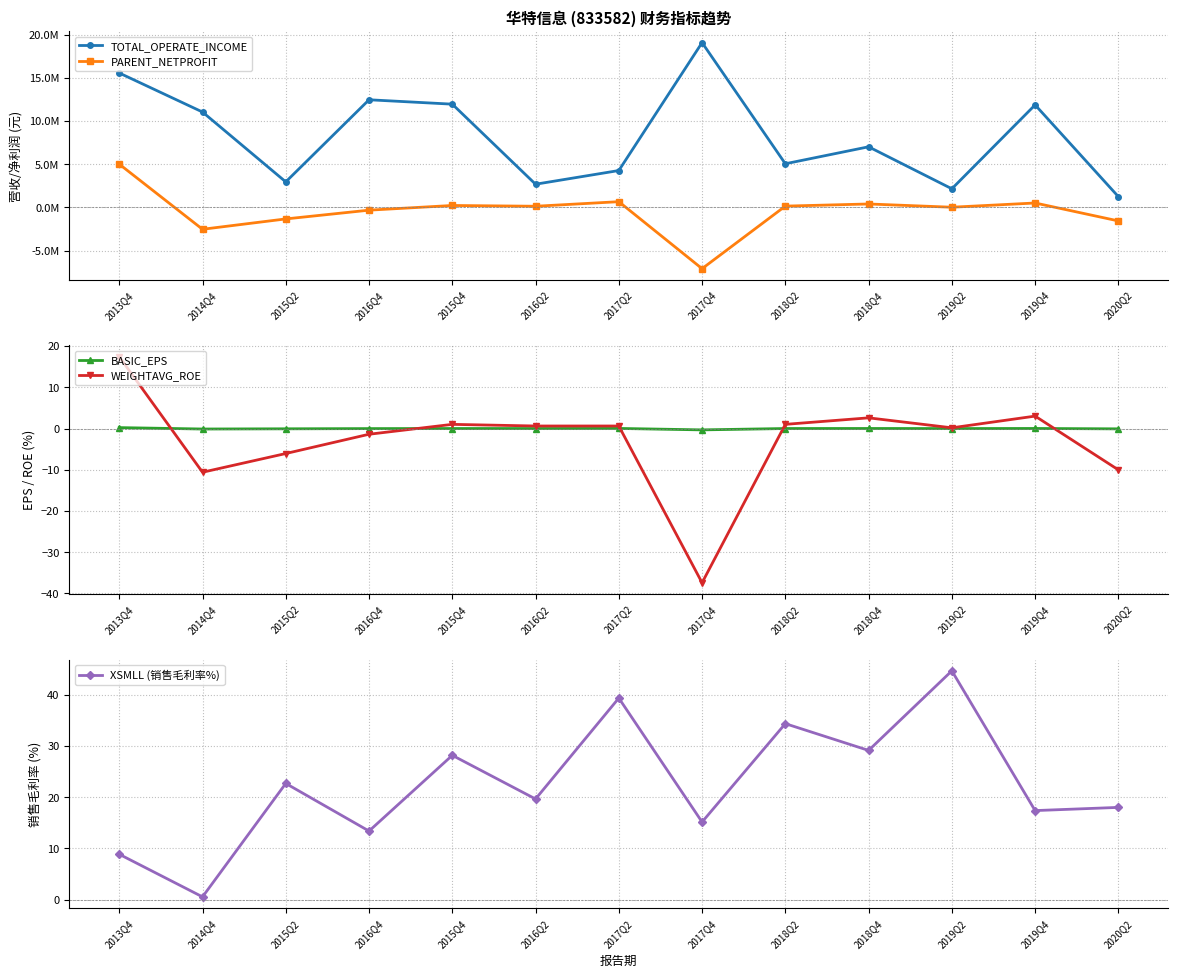

Reading left to right, what are all the values shown in this chart?

TOTAL_OPERATE_INCOME: 2013Q4=15560156.3	2014Q4=11044606.7	2015Q2=2962336.6	2016Q4=12461598.2	2015Q4=11953617.7	2016Q2=2690692.5	2017Q2=4274523.8	2017Q4=19073529.2	2018Q2=5058184.0	2018Q4=7020608.9	2019Q2=2162756.1	2019Q4=11867328.8	2020Q2=1251510.2
PARENT_NETPROFIT: 2013Q4=5015532.2	2014Q4=-2522290.0	2015Q2=-1324797.5	2016Q4=-311441.5	2015Q4=230258.8	2016Q2=141569.7	2017Q2=670153.2	2017Q4=-7080141.7	2018Q2=157525.7	2018Q4=404838.5	2019Q2=28793.4	2019Q4=518193.7	2020Q2=-1556281.0
BASIC_EPS: 2013Q4=0.2	2014Q4=-0.1	2015Q2=-0.1	2016Q4=-0.0	2015Q4=0.0	2016Q2=0.0	2017Q2=0.0	2017Q4=-0.3	2018Q2=0.0	2018Q4=0.0	2019Q2=0.0	2019Q4=0.0	2020Q2=-0.1
WEIGHTAVG_ROE: 2013Q4=17.4	2014Q4=-10.6	2015Q2=-6.1	2016Q4=-1.4	2015Q4=1.0	2016Q2=0.6	2017Q2=0.6	2017Q4=-37.4	2018Q2=1.0	2018Q4=2.6	2019Q2=0.2	2019Q4=3.0	2020Q2=-10.0
XSMLL (销售毛利率%): 2013Q4=8.9	2014Q4=0.6	2015Q2=22.7	2016Q4=13.4	2015Q4=28.2	2016Q2=19.7	2017Q2=39.4	2017Q4=15.2	2018Q2=34.4	2018Q4=29.2	2019Q2=44.7	2019Q4=17.4	2020Q2=18.0